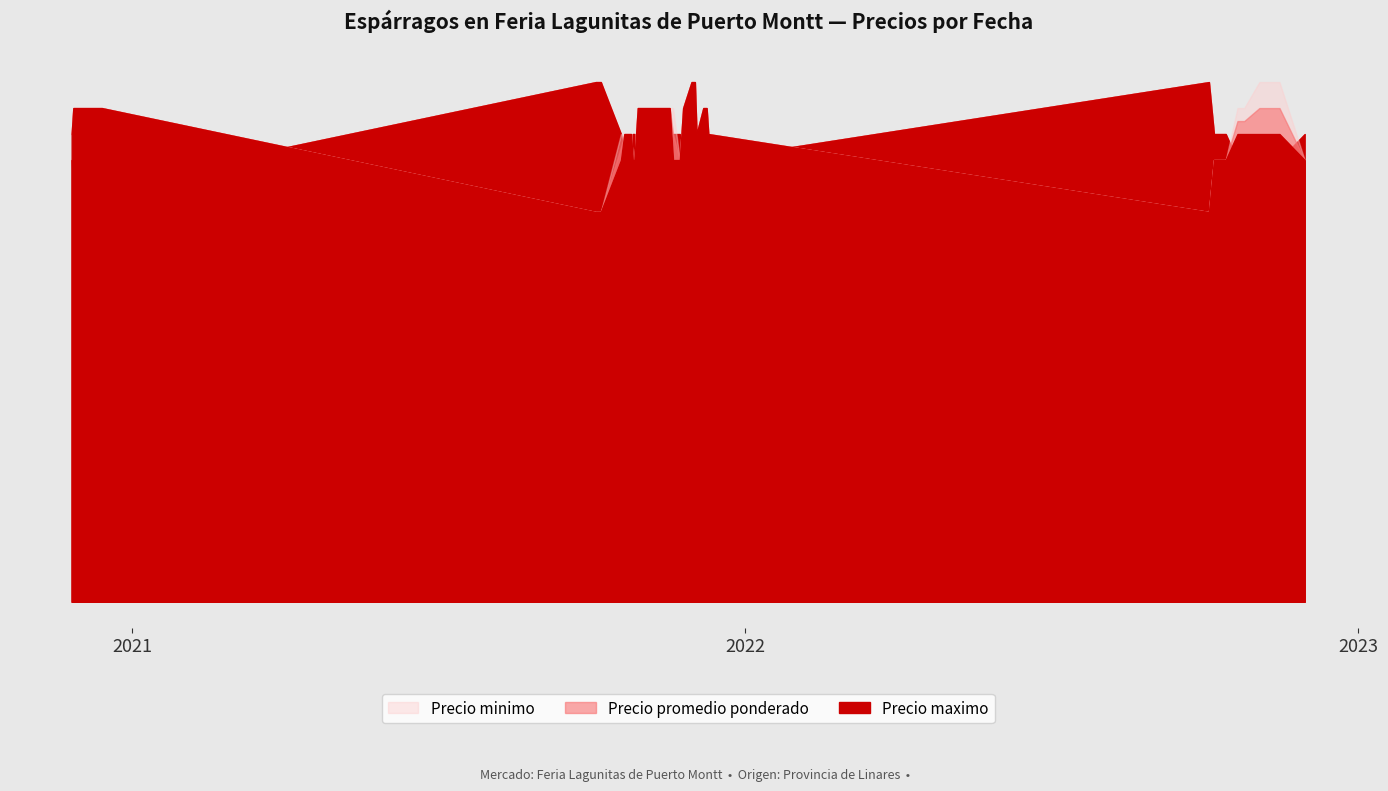

The value of Precio promedio ponderado at 2022-11-14 is 1600. True or false?

True